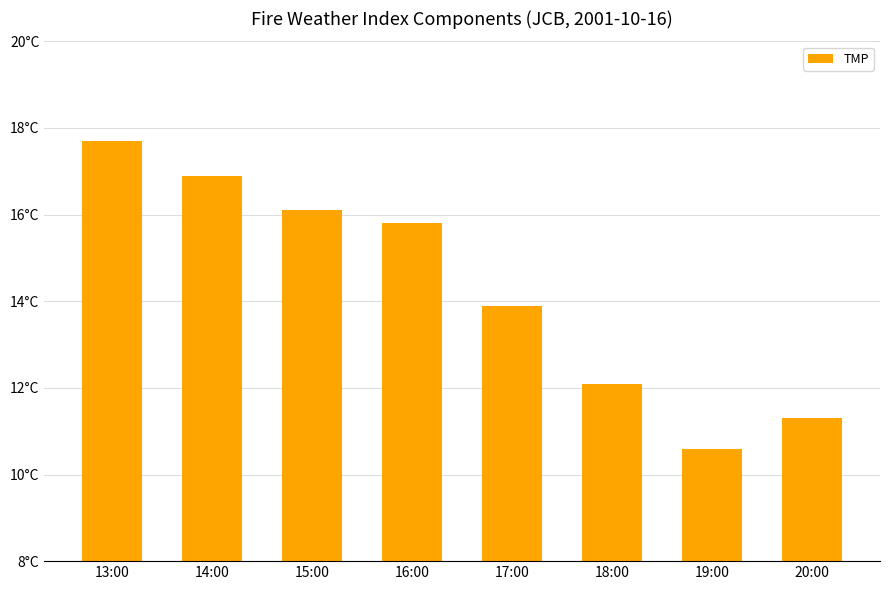

Rank the categories by value from lowest to highest.

19:00, 20:00, 18:00, 17:00, 16:00, 15:00, 14:00, 13:00